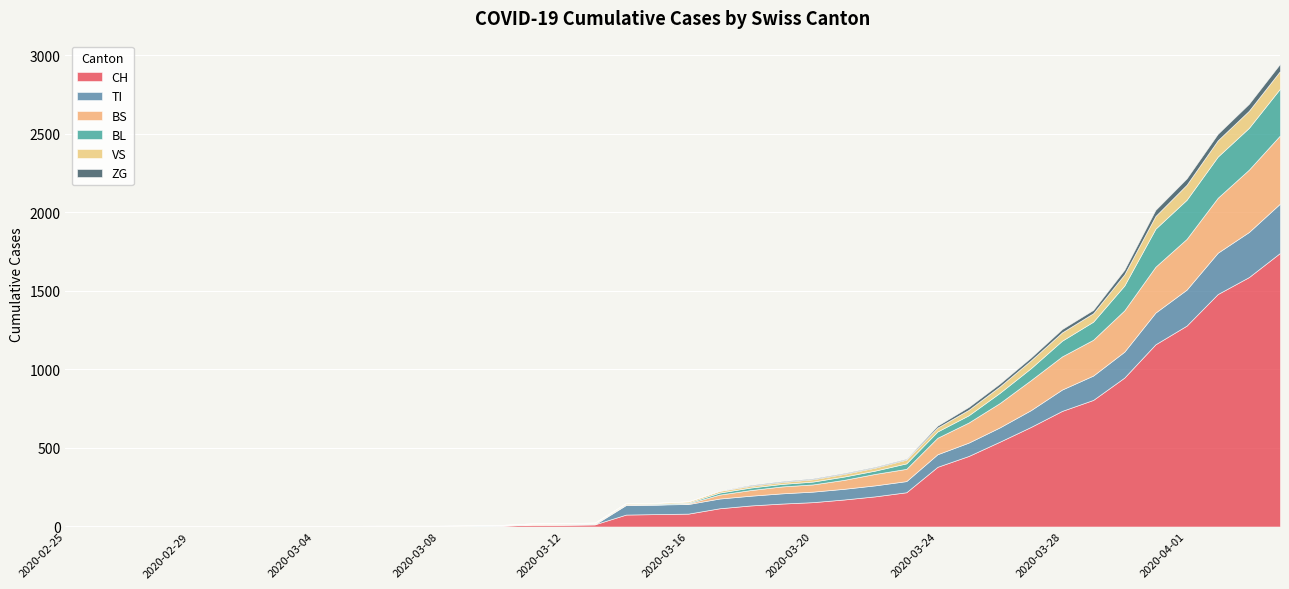

Rank the series by their maximum value, from lowest to highest.

ZG, VS, BL, TI, BS, CH